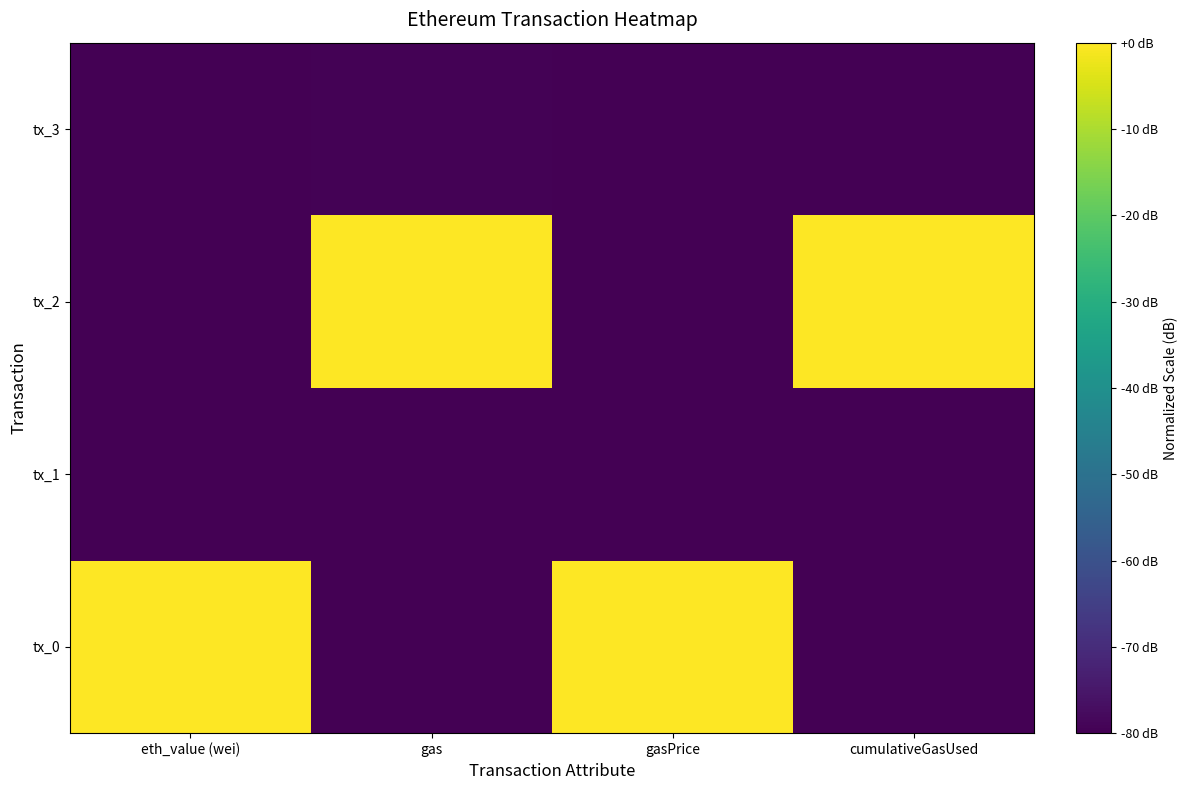

Reading right to left, list all the values displayed in this chart.

tx_0: cumulativeGasUsed=-80.0	gasPrice=0.0	gas=-80.0	eth_value (wei)=0.0
tx_1: cumulativeGasUsed=-80.0	gasPrice=-80.0	gas=-80.0	eth_value (wei)=-80.0
tx_2: cumulativeGasUsed=0.0	gasPrice=-80.0	gas=0.0	eth_value (wei)=-80.0
tx_3: cumulativeGasUsed=-79.7	gasPrice=-80.0	gas=-79.5	eth_value (wei)=-80.0